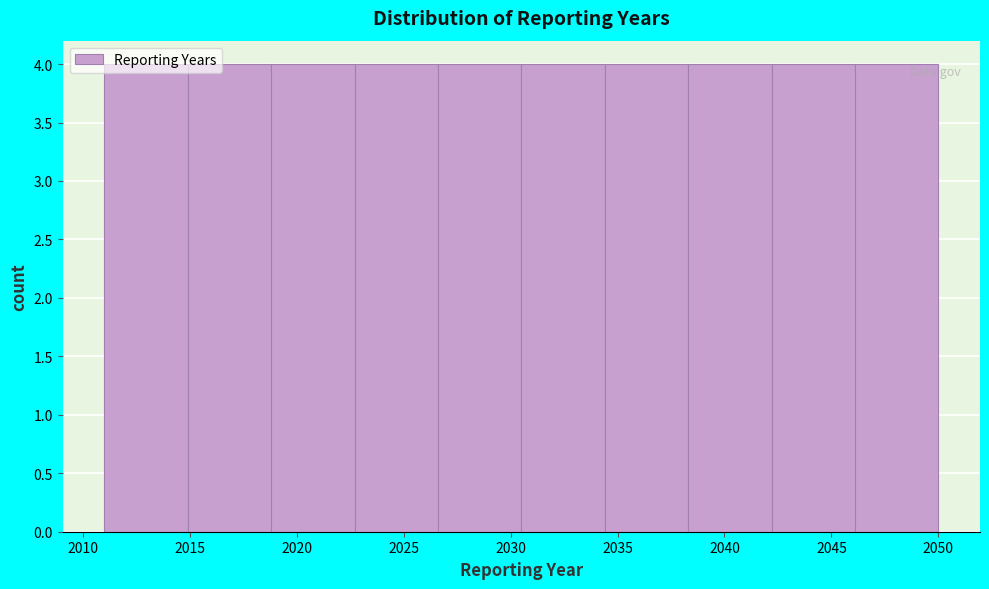

How tall is the bar that spans 2042.2 to 2046.1 on the x-axis? Neither the bar edges nor the heights are printed on the chart, so give them approximately, as read against the axes.

4